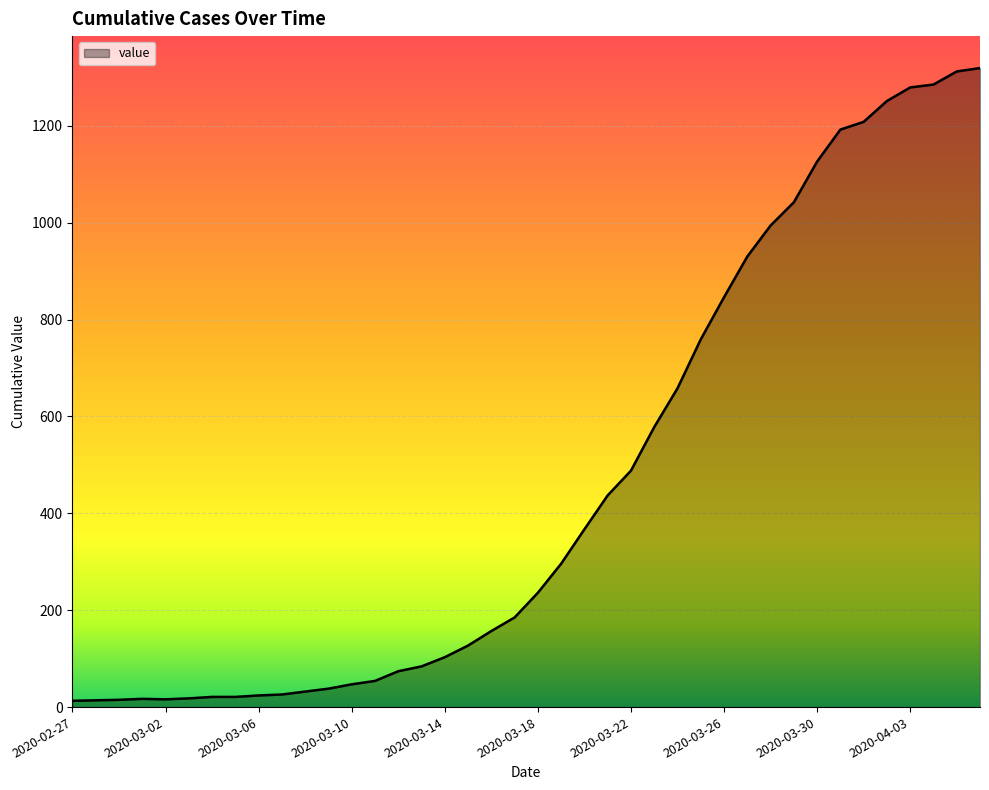

What is the greatest value displayed?

1319